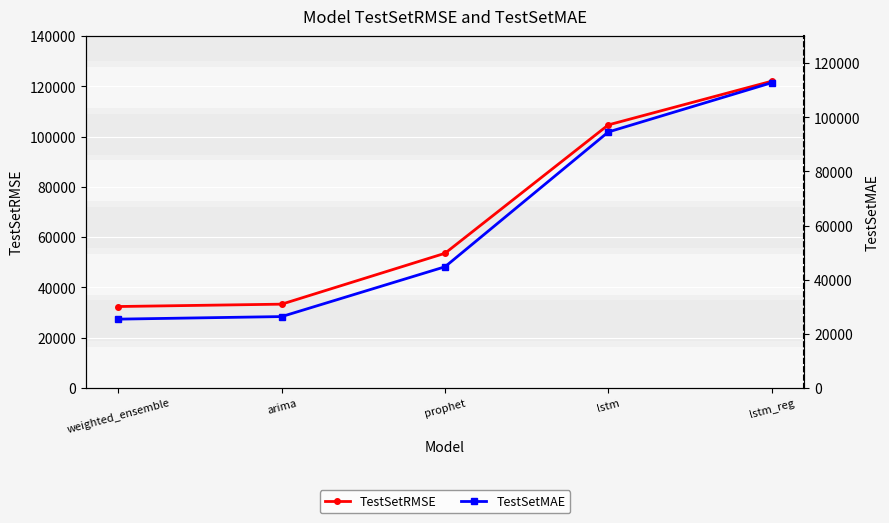

Reading left to right, list all the values displayed in this chart.

TestSetRMSE: weighted_ensemble=32382.5	arima=33319.7	prophet=53574.8	lstm=104669.3	lstm_reg=122046.6
TestSetMAE: weighted_ensemble=25406.1	arima=26353.9	prophet=44757.5	lstm=94579.5	lstm_reg=112767.7